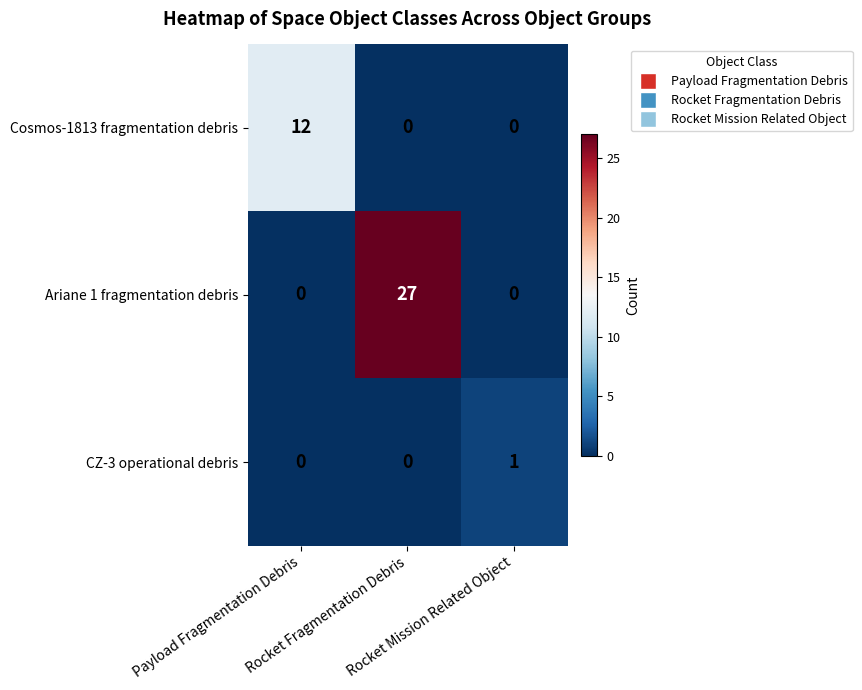

What is the average value of the Ariane 1 fragmentation debris series?

9